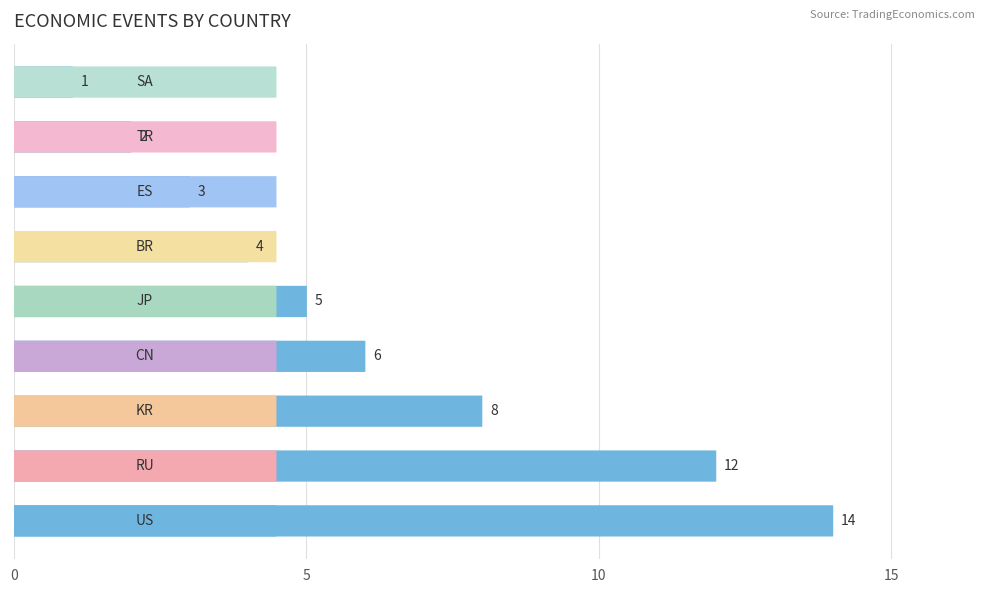

Reading left to right, what are all the values shown in this chart?

14	12	8	6	5	4	3	2	1